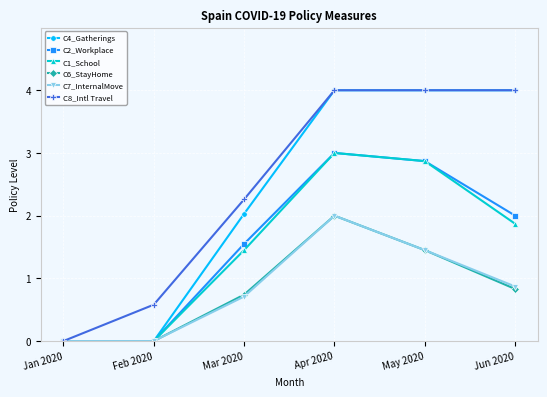

What is the greatest value displayed?

4.0